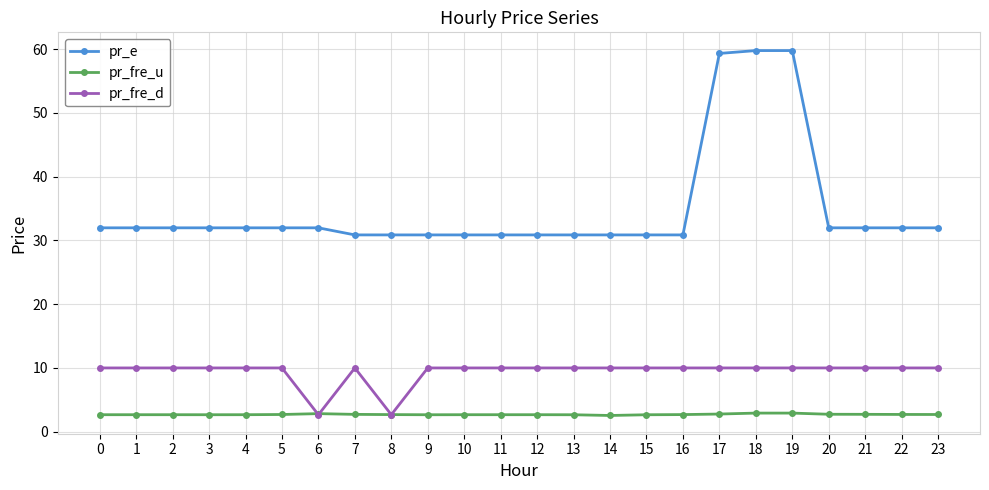

Does the chart display data point markers on the line(s)?

Yes